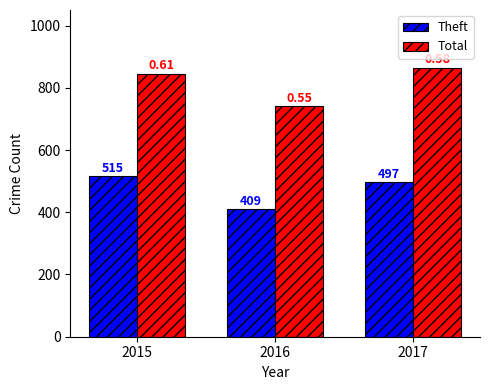

At which category does the chart reach its peak across all series?

2017